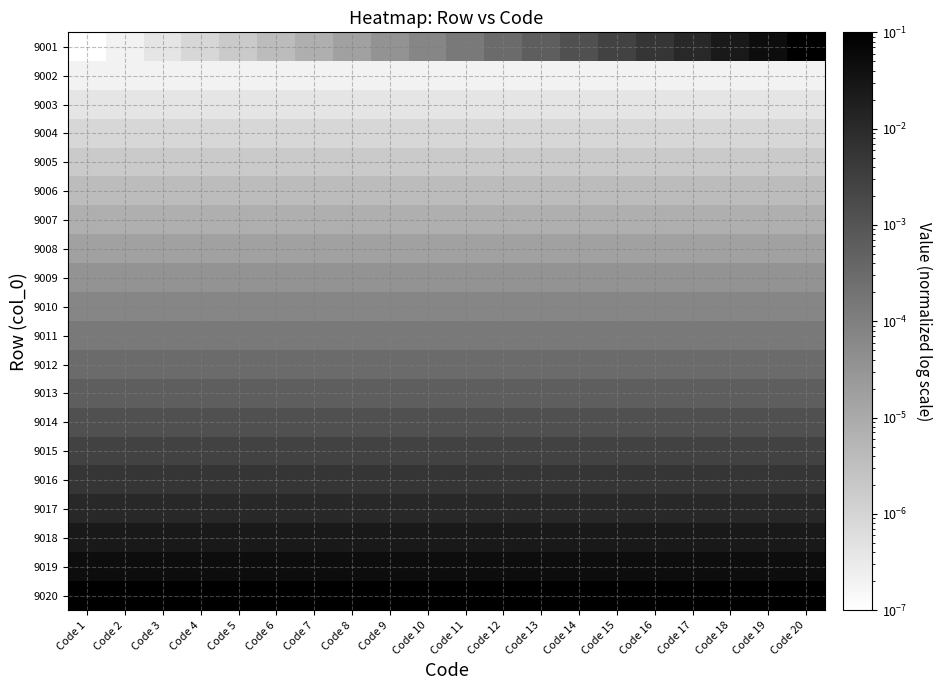

Reading left to right, what are all the values shown in this chart?

9001: Code 1=0.0	Code 2=0.0	Code 3=0.0	Code 4=0.0	Code 5=0.0	Code 6=0.0	Code 7=0.0	Code 8=0.0	Code 9=0.0	Code 10=0.0	Code 11=0.0	Code 12=0.0	Code 13=0.0	Code 14=0.0	Code 15=0.0	Code 16=0.0	Code 17=0.0	Code 18=0.0	Code 19=0.0	Code 20=0.1
9002: Code 1=0.0	Code 2=0.0	Code 3=0.0	Code 4=0.0	Code 5=0.0	Code 6=0.0	Code 7=0.0	Code 8=0.0	Code 9=0.0	Code 10=0.0	Code 11=0.0	Code 12=0.0	Code 13=0.0	Code 14=0.0	Code 15=0.0	Code 16=0.0	Code 17=0.0	Code 18=0.0	Code 19=0.0	Code 20=0.0
9003: Code 1=0.0	Code 2=0.0	Code 3=0.0	Code 4=0.0	Code 5=0.0	Code 6=0.0	Code 7=0.0	Code 8=0.0	Code 9=0.0	Code 10=0.0	Code 11=0.0	Code 12=0.0	Code 13=0.0	Code 14=0.0	Code 15=0.0	Code 16=0.0	Code 17=0.0	Code 18=0.0	Code 19=0.0	Code 20=0.0
9004: Code 1=0.0	Code 2=0.0	Code 3=0.0	Code 4=0.0	Code 5=0.0	Code 6=0.0	Code 7=0.0	Code 8=0.0	Code 9=0.0	Code 10=0.0	Code 11=0.0	Code 12=0.0	Code 13=0.0	Code 14=0.0	Code 15=0.0	Code 16=0.0	Code 17=0.0	Code 18=0.0	Code 19=0.0	Code 20=0.0
9005: Code 1=0.0	Code 2=0.0	Code 3=0.0	Code 4=0.0	Code 5=0.0	Code 6=0.0	Code 7=0.0	Code 8=0.0	Code 9=0.0	Code 10=0.0	Code 11=0.0	Code 12=0.0	Code 13=0.0	Code 14=0.0	Code 15=0.0	Code 16=0.0	Code 17=0.0	Code 18=0.0	Code 19=0.0	Code 20=0.0
9006: Code 1=0.0	Code 2=0.0	Code 3=0.0	Code 4=0.0	Code 5=0.0	Code 6=0.0	Code 7=0.0	Code 8=0.0	Code 9=0.0	Code 10=0.0	Code 11=0.0	Code 12=0.0	Code 13=0.0	Code 14=0.0	Code 15=0.0	Code 16=0.0	Code 17=0.0	Code 18=0.0	Code 19=0.0	Code 20=0.0
9007: Code 1=0.0	Code 2=0.0	Code 3=0.0	Code 4=0.0	Code 5=0.0	Code 6=0.0	Code 7=0.0	Code 8=0.0	Code 9=0.0	Code 10=0.0	Code 11=0.0	Code 12=0.0	Code 13=0.0	Code 14=0.0	Code 15=0.0	Code 16=0.0	Code 17=0.0	Code 18=0.0	Code 19=0.0	Code 20=0.0
9008: Code 1=0.0	Code 2=0.0	Code 3=0.0	Code 4=0.0	Code 5=0.0	Code 6=0.0	Code 7=0.0	Code 8=0.0	Code 9=0.0	Code 10=0.0	Code 11=0.0	Code 12=0.0	Code 13=0.0	Code 14=0.0	Code 15=0.0	Code 16=0.0	Code 17=0.0	Code 18=0.0	Code 19=0.0	Code 20=0.0
9009: Code 1=0.0	Code 2=0.0	Code 3=0.0	Code 4=0.0	Code 5=0.0	Code 6=0.0	Code 7=0.0	Code 8=0.0	Code 9=0.0	Code 10=0.0	Code 11=0.0	Code 12=0.0	Code 13=0.0	Code 14=0.0	Code 15=0.0	Code 16=0.0	Code 17=0.0	Code 18=0.0	Code 19=0.0	Code 20=0.0
9010: Code 1=0.0	Code 2=0.0	Code 3=0.0	Code 4=0.0	Code 5=0.0	Code 6=0.0	Code 7=0.0	Code 8=0.0	Code 9=0.0	Code 10=0.0	Code 11=0.0	Code 12=0.0	Code 13=0.0	Code 14=0.0	Code 15=0.0	Code 16=0.0	Code 17=0.0	Code 18=0.0	Code 19=0.0	Code 20=0.0
9011: Code 1=0.0	Code 2=0.0	Code 3=0.0	Code 4=0.0	Code 5=0.0	Code 6=0.0	Code 7=0.0	Code 8=0.0	Code 9=0.0	Code 10=0.0	Code 11=0.0	Code 12=0.0	Code 13=0.0	Code 14=0.0	Code 15=0.0	Code 16=0.0	Code 17=0.0	Code 18=0.0	Code 19=0.0	Code 20=0.0
9012: Code 1=0.0	Code 2=0.0	Code 3=0.0	Code 4=0.0	Code 5=0.0	Code 6=0.0	Code 7=0.0	Code 8=0.0	Code 9=0.0	Code 10=0.0	Code 11=0.0	Code 12=0.0	Code 13=0.0	Code 14=0.0	Code 15=0.0	Code 16=0.0	Code 17=0.0	Code 18=0.0	Code 19=0.0	Code 20=0.0
9013: Code 1=0.0	Code 2=0.0	Code 3=0.0	Code 4=0.0	Code 5=0.0	Code 6=0.0	Code 7=0.0	Code 8=0.0	Code 9=0.0	Code 10=0.0	Code 11=0.0	Code 12=0.0	Code 13=0.0	Code 14=0.0	Code 15=0.0	Code 16=0.0	Code 17=0.0	Code 18=0.0	Code 19=0.0	Code 20=0.0
9014: Code 1=0.0	Code 2=0.0	Code 3=0.0	Code 4=0.0	Code 5=0.0	Code 6=0.0	Code 7=0.0	Code 8=0.0	Code 9=0.0	Code 10=0.0	Code 11=0.0	Code 12=0.0	Code 13=0.0	Code 14=0.0	Code 15=0.0	Code 16=0.0	Code 17=0.0	Code 18=0.0	Code 19=0.0	Code 20=0.0
9015: Code 1=0.0	Code 2=0.0	Code 3=0.0	Code 4=0.0	Code 5=0.0	Code 6=0.0	Code 7=0.0	Code 8=0.0	Code 9=0.0	Code 10=0.0	Code 11=0.0	Code 12=0.0	Code 13=0.0	Code 14=0.0	Code 15=0.0	Code 16=0.0	Code 17=0.0	Code 18=0.0	Code 19=0.0	Code 20=0.0
9016: Code 1=0.0	Code 2=0.0	Code 3=0.0	Code 4=0.0	Code 5=0.0	Code 6=0.0	Code 7=0.0	Code 8=0.0	Code 9=0.0	Code 10=0.0	Code 11=0.0	Code 12=0.0	Code 13=0.0	Code 14=0.0	Code 15=0.0	Code 16=0.0	Code 17=0.0	Code 18=0.0	Code 19=0.0	Code 20=0.0
9017: Code 1=0.0	Code 2=0.0	Code 3=0.0	Code 4=0.0	Code 5=0.0	Code 6=0.0	Code 7=0.0	Code 8=0.0	Code 9=0.0	Code 10=0.0	Code 11=0.0	Code 12=0.0	Code 13=0.0	Code 14=0.0	Code 15=0.0	Code 16=0.0	Code 17=0.0	Code 18=0.0	Code 19=0.0	Code 20=0.0
9018: Code 1=0.0	Code 2=0.0	Code 3=0.0	Code 4=0.0	Code 5=0.0	Code 6=0.0	Code 7=0.0	Code 8=0.0	Code 9=0.0	Code 10=0.0	Code 11=0.0	Code 12=0.0	Code 13=0.0	Code 14=0.0	Code 15=0.0	Code 16=0.0	Code 17=0.0	Code 18=0.0	Code 19=0.0	Code 20=0.0
9019: Code 1=0.0	Code 2=0.0	Code 3=0.0	Code 4=0.0	Code 5=0.0	Code 6=0.0	Code 7=0.0	Code 8=0.0	Code 9=0.0	Code 10=0.0	Code 11=0.0	Code 12=0.0	Code 13=0.0	Code 14=0.0	Code 15=0.0	Code 16=0.0	Code 17=0.0	Code 18=0.0	Code 19=0.0	Code 20=0.0
9020: Code 1=0.1	Code 2=0.1	Code 3=0.1	Code 4=0.1	Code 5=0.1	Code 6=0.1	Code 7=0.1	Code 8=0.1	Code 9=0.1	Code 10=0.1	Code 11=0.1	Code 12=0.1	Code 13=0.1	Code 14=0.1	Code 15=0.1	Code 16=0.1	Code 17=0.1	Code 18=0.1	Code 19=0.1	Code 20=0.1